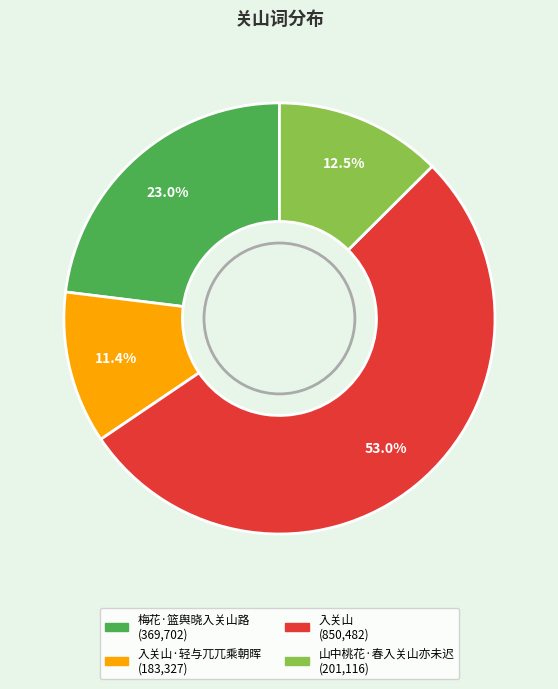

Does any single category account for the majority?

Yes